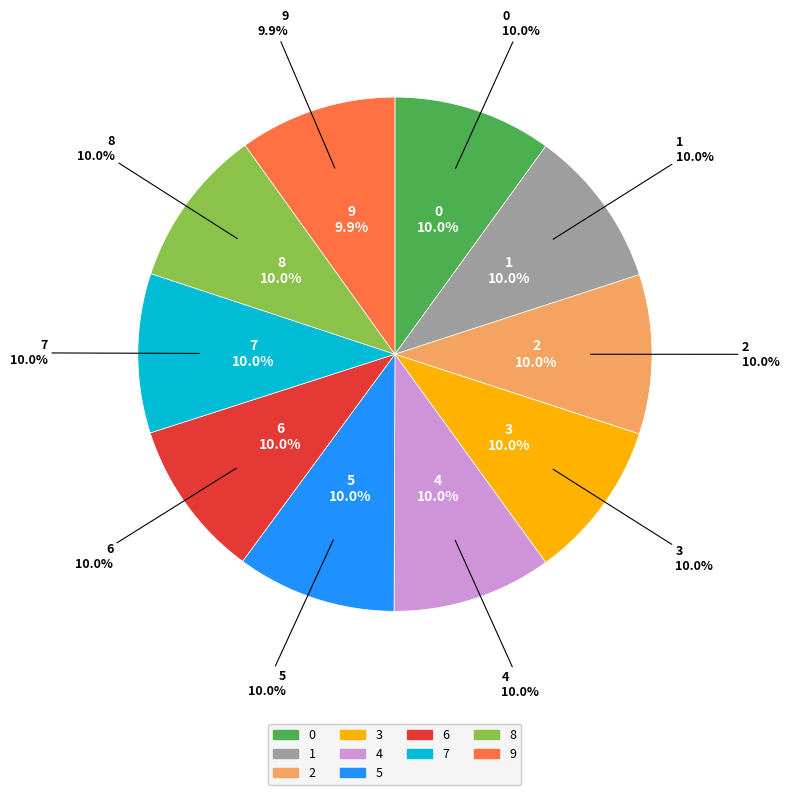

Combined, what portion of the pie is 6 and 0?

19.9%